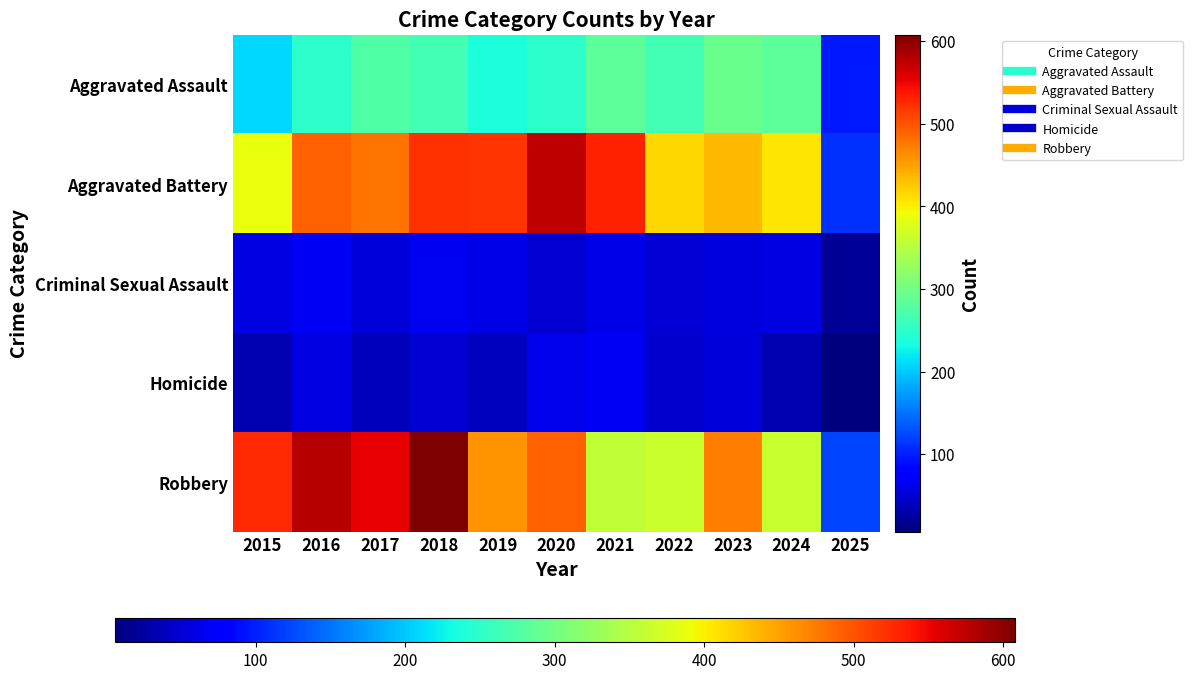

Reading left to right, transcribe all the data shown in this chart.

Aggravated Assault: 2015=210	2016=250	2017=276	2018=265	2019=238	2020=249	2021=284	2022=267	2023=293	2024=285	2025=96
Aggravated Battery: 2015=387	2016=491	2017=480	2018=522	2019=520	2020=574	2021=531	2022=417	2023=435	2024=407	2025=111
Criminal Sexual Assault: 2015=58	2016=69	2017=55	2018=66	2019=62	2020=50	2021=61	2022=52	2023=56	2024=58	2025=20
Homicide: 2015=32	2016=59	2017=37	2018=49	2019=40	2020=63	2021=69	2022=47	2023=55	2024=34	2025=6
Robbery: 2015=527	2016=579	2017=553	2018=608	2019=458	2020=491	2021=357	2022=364	2023=473	2024=363	2025=122